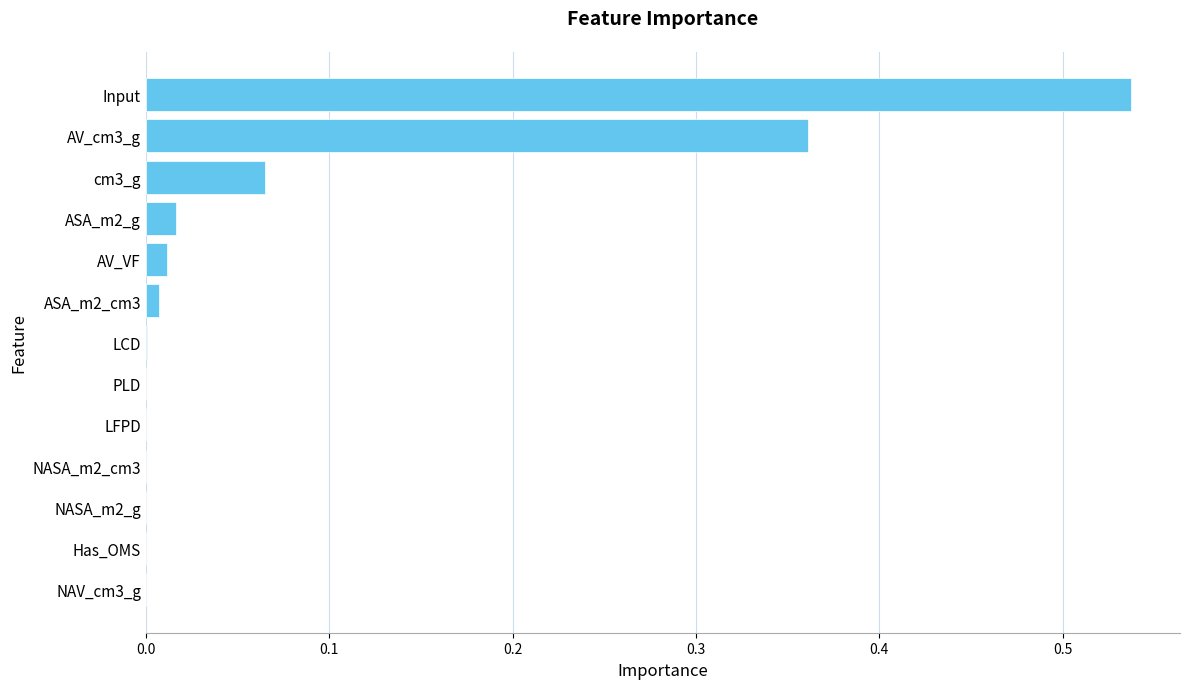

What is the sum of all values?

1.0